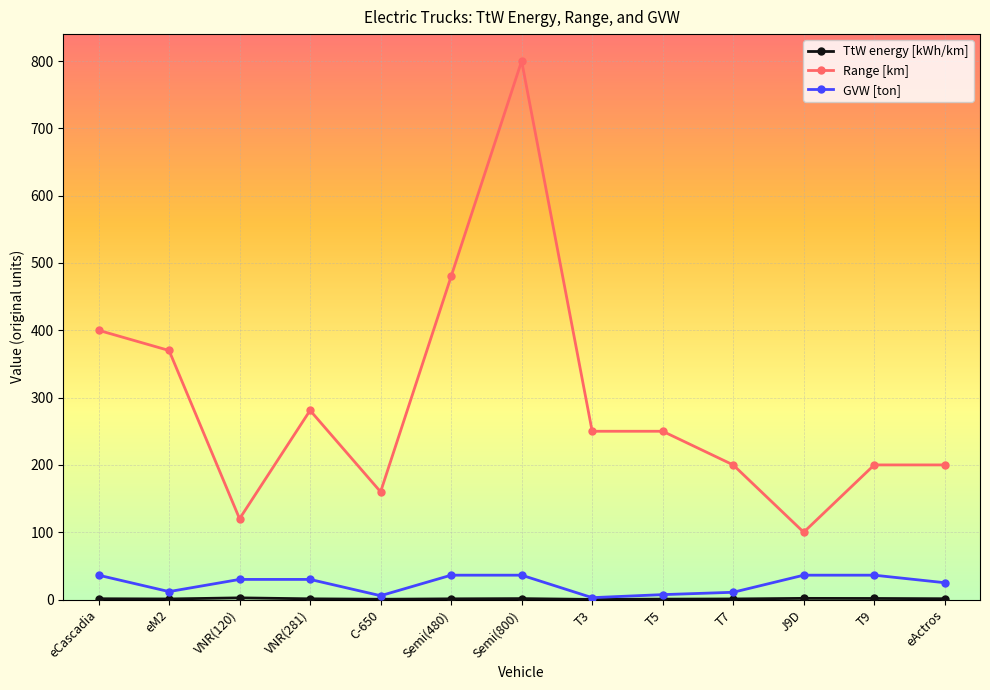

What is the smallest value displayed?

0.2